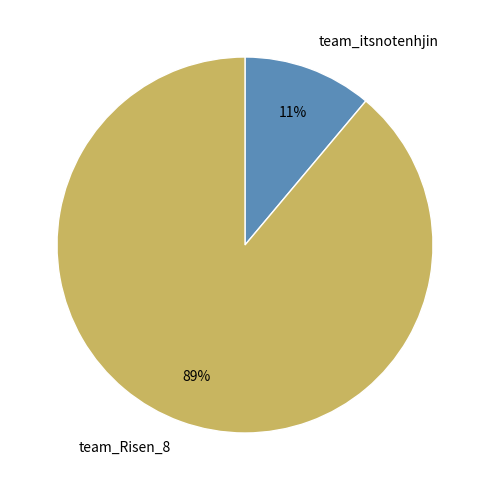

How many segments does this pie chart have?

2